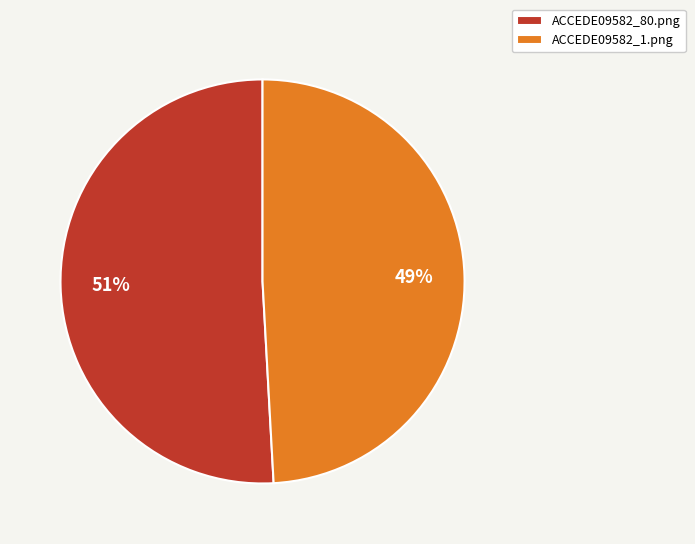

Which category has the smallest portion of the pie?

ACCEDE09582_1.png